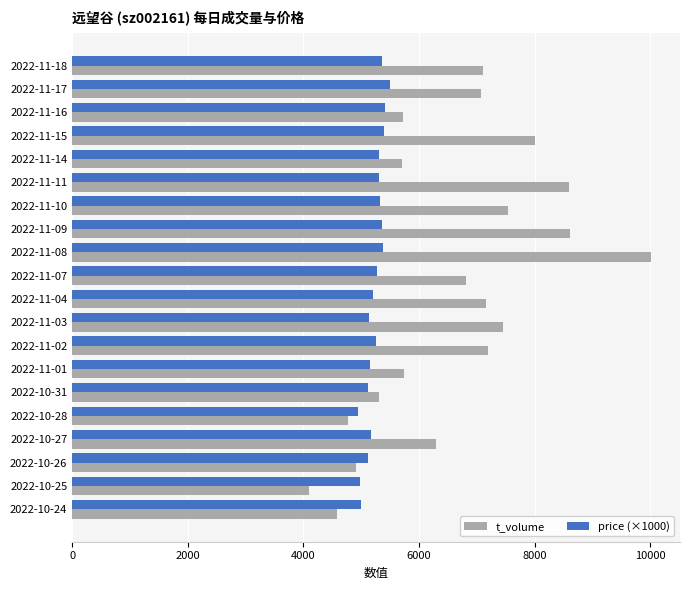

The value of t_volume at 2022-11-11 is 8599. True or false?

True